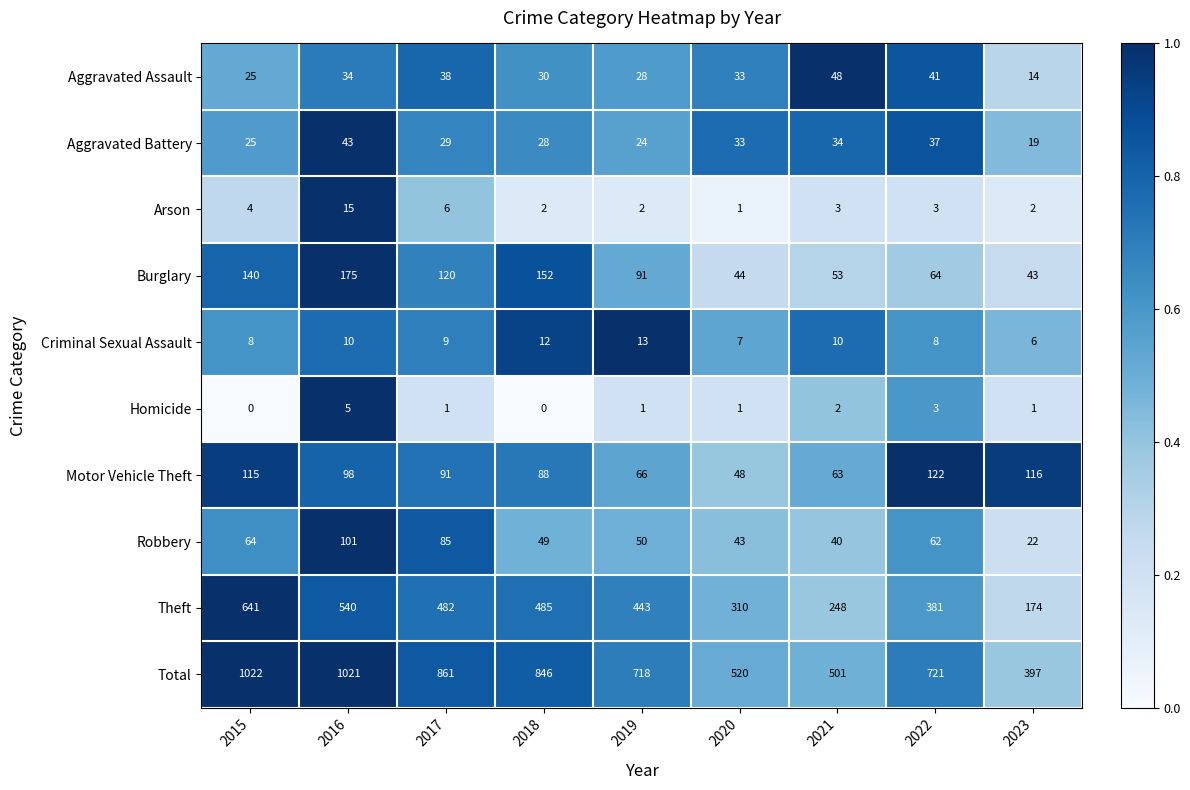

What is the difference between the highest and lowest values at 2020?

519